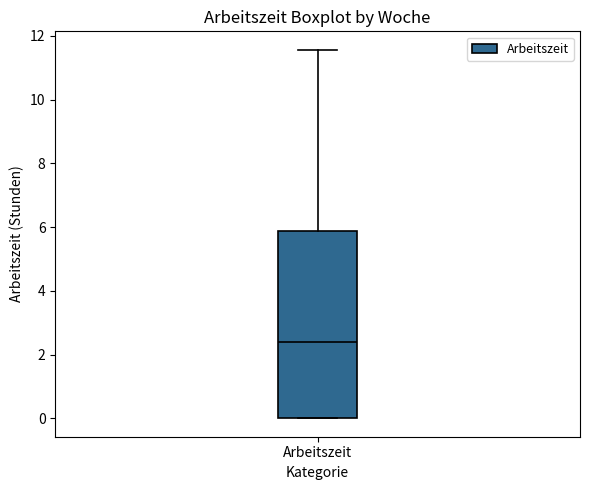

Where does the median line of the box for Arbeitszeit sit on the y-axis? The values are not printed on the chart, so give them approximately, as read against the axis.

2.4